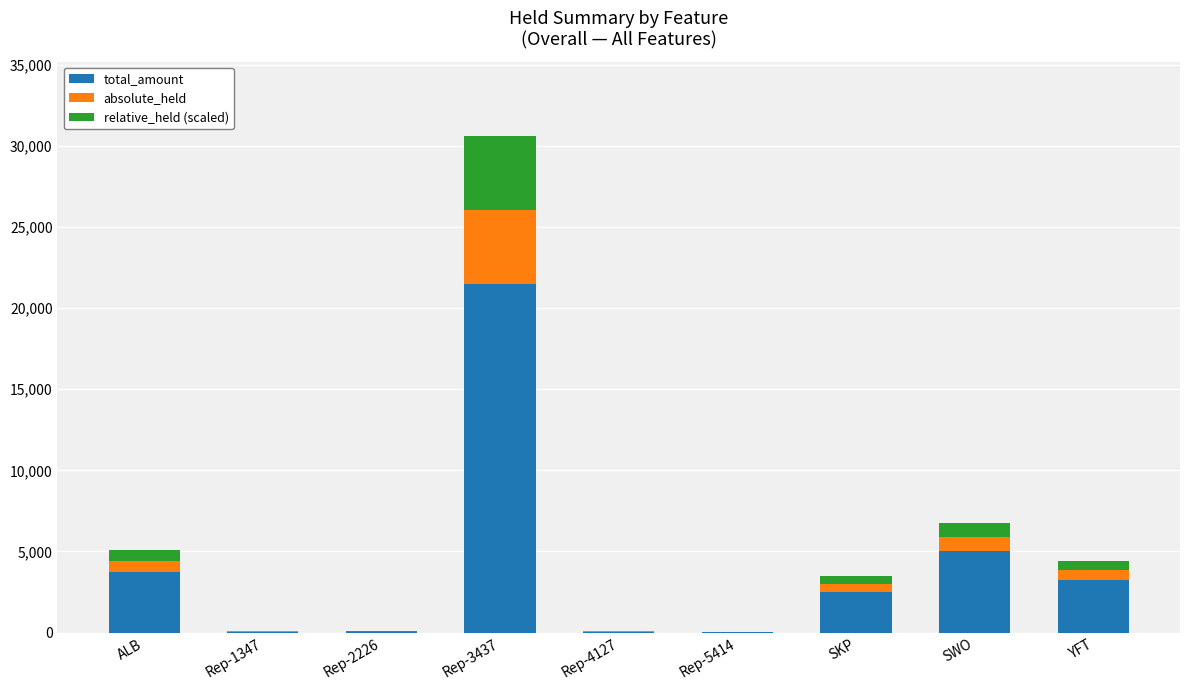

True or false: total_amount has a value of 3232 at YFT.

True